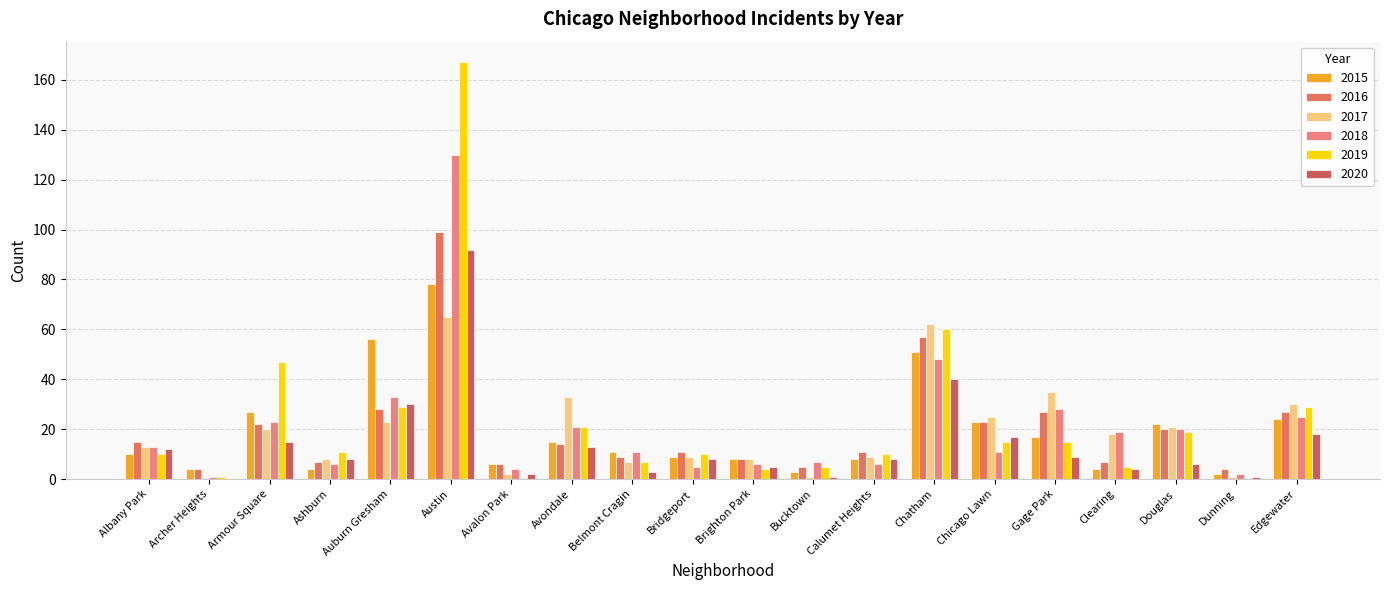

What position from the right is Avalon Park?

14